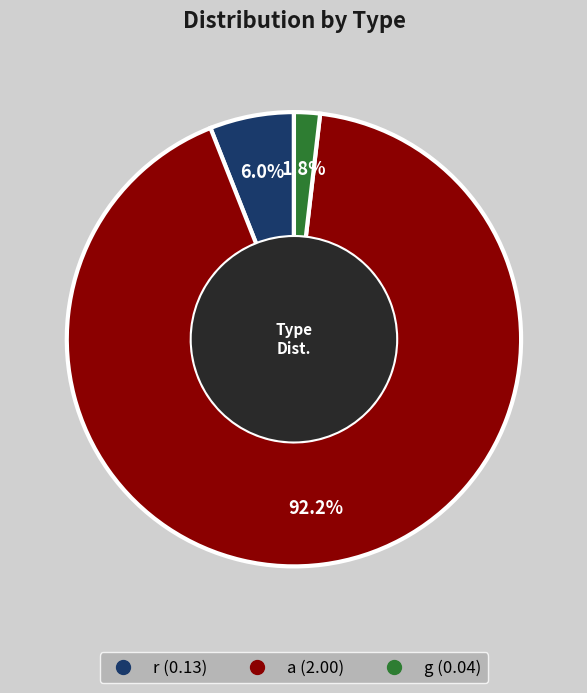

Between g and a, which is larger?

a